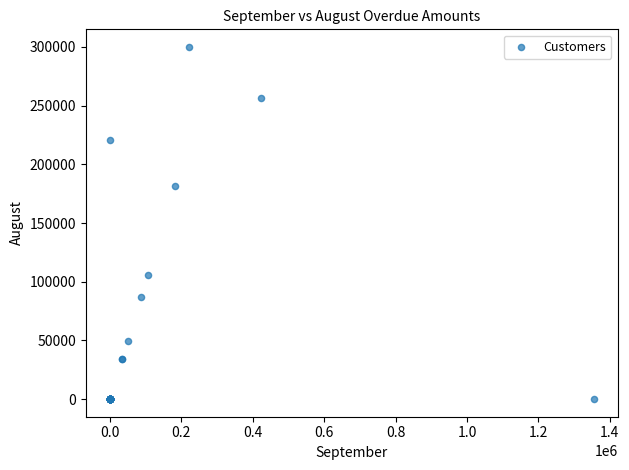

What Y value in the scatter plot is closest to 149978?

181637.6